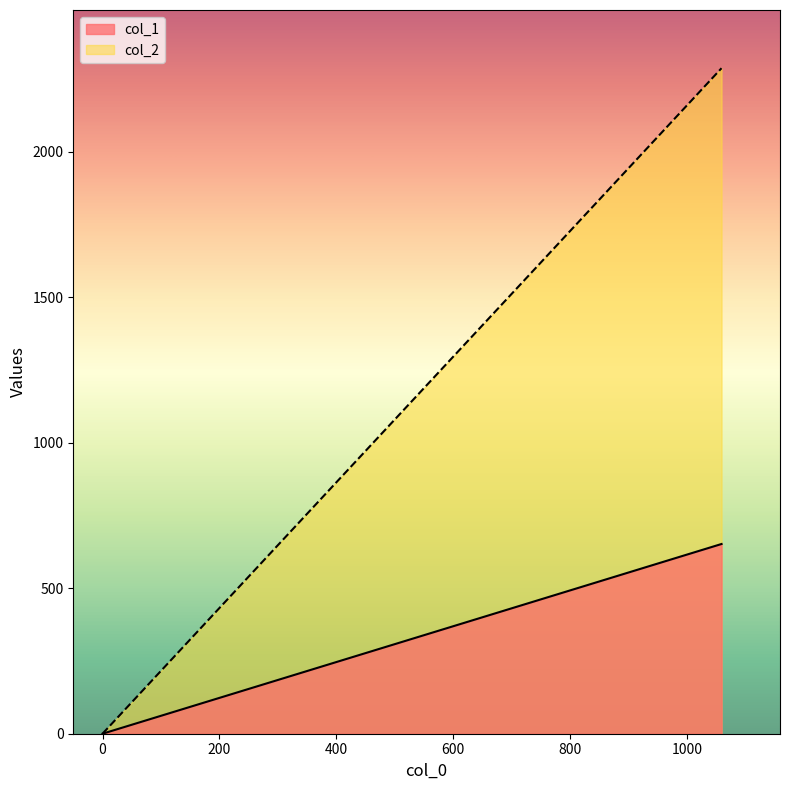

Rank the series by their maximum value, from highest to lowest.

col_2, col_1